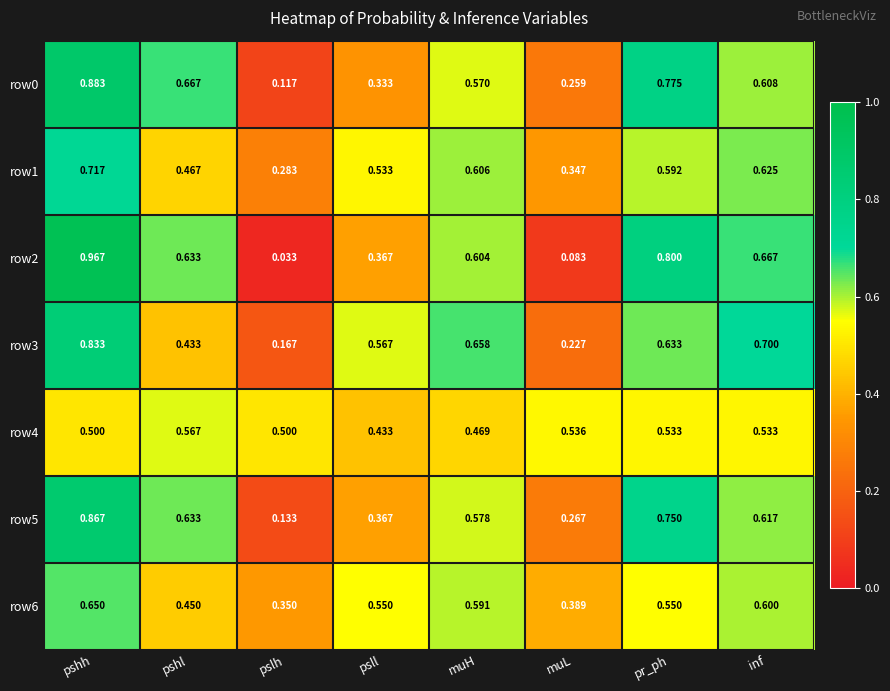

Is the value of row3 at pr_ph greater than the value of row0 at pslh?

Yes